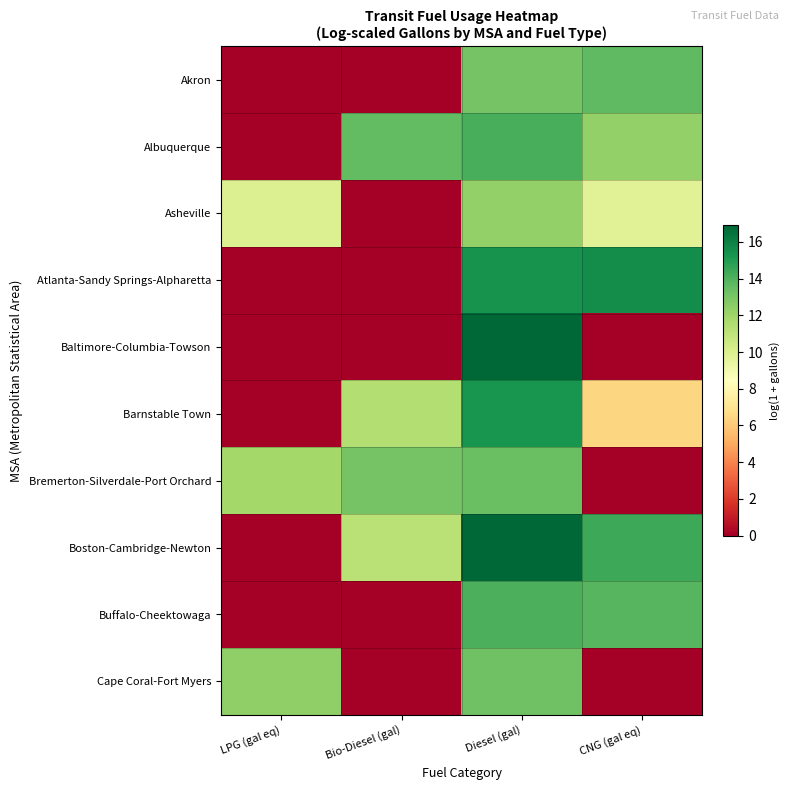

What is the maximum value shown in the chart?

16.9